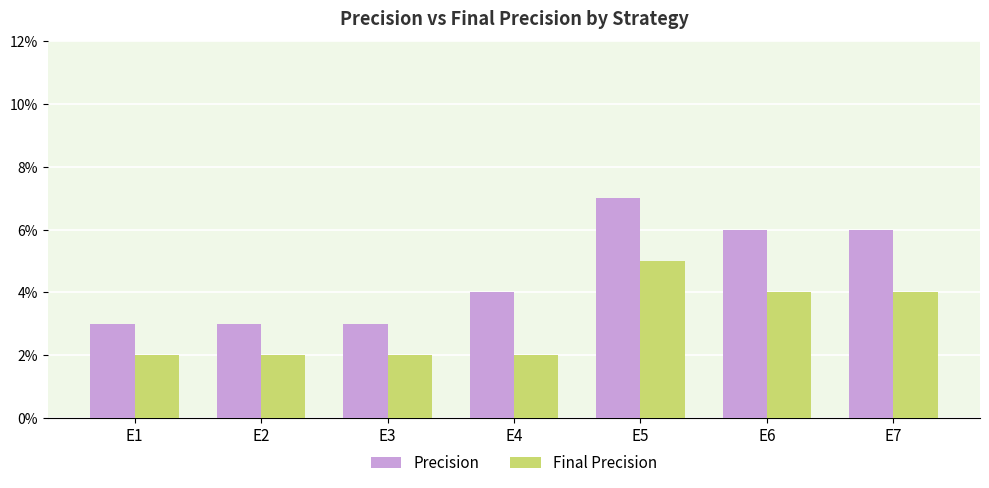

Is the value of Final Precision at E5 greater than the value of Precision at E6?

No